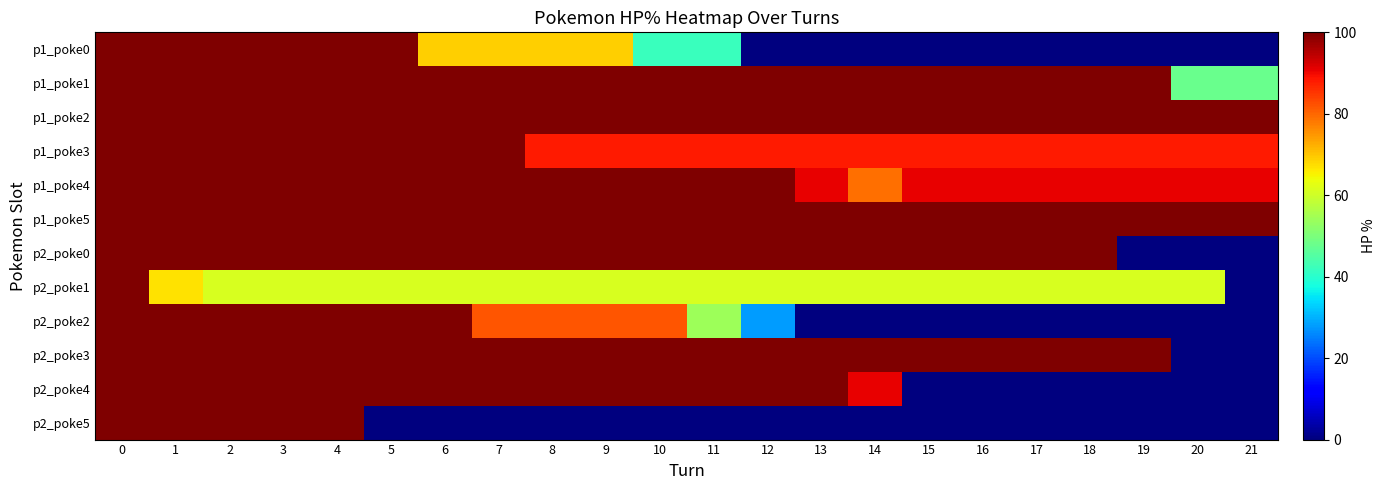

Reading left to right, transcribe all the data shown in this chart.

p1_poke0: 0=100	1=100	2=100	3=100	4=100	5=100	6=69	7=69	8=69	9=69	10=42	11=42	12=0	13=0	14=0	15=0	16=0	17=0	18=0	19=0	20=0	21=0
p1_poke1: 0=100	1=100	2=100	3=100	4=100	5=100	6=100	7=100	8=100	9=100	10=100	11=100	12=100	13=100	14=100	15=100	16=100	17=100	18=100	19=100	20=48	21=48
p1_poke2: 0=100	1=100	2=100	3=100	4=100	5=100	6=100	7=100	8=100	9=100	10=100	11=100	12=100	13=100	14=100	15=100	16=100	17=100	18=100	19=100	20=100	21=100
p1_poke3: 0=100	1=100	2=100	3=100	4=100	5=100	6=100	7=100	8=88	9=88	10=88	11=88	12=88	13=88	14=88	15=88	16=88	17=88	18=88	19=88	20=88	21=88
p1_poke4: 0=100	1=100	2=100	3=100	4=100	5=100	6=100	7=100	8=100	9=100	10=100	11=100	12=100	13=91	14=79	15=91	16=91	17=91	18=91	19=91	20=91	21=91
p1_poke5: 0=100	1=100	2=100	3=100	4=100	5=100	6=100	7=100	8=100	9=100	10=100	11=100	12=100	13=100	14=100	15=100	16=100	17=100	18=100	19=100	20=100	21=100
p2_poke0: 0=100	1=100	2=100	3=100	4=100	5=100	6=100	7=100	8=100	9=100	10=100	11=100	12=100	13=100	14=100	15=100	16=100	17=100	18=100	19=0	20=0	21=0
p2_poke1: 0=100	1=67	2=61	3=61	4=61	5=61	6=61	7=61	8=61	9=61	10=61	11=61	12=61	13=61	14=61	15=61	16=61	17=61	18=61	19=61	20=61	21=0
p2_poke2: 0=100	1=100	2=100	3=100	4=100	5=100	6=100	7=82	8=82	9=82	10=82	11=54	12=28	13=0	14=0	15=0	16=0	17=0	18=0	19=0	20=0	21=0
p2_poke3: 0=100	1=100	2=100	3=100	4=100	5=100	6=100	7=100	8=100	9=100	10=100	11=100	12=100	13=100	14=100	15=100	16=100	17=100	18=100	19=100	20=0	21=0
p2_poke4: 0=100	1=100	2=100	3=100	4=100	5=100	6=100	7=100	8=100	9=100	10=100	11=100	12=100	13=100	14=91	15=0	16=0	17=0	18=0	19=0	20=0	21=0
p2_poke5: 0=100	1=100	2=100	3=100	4=100	5=0	6=0	7=0	8=0	9=0	10=0	11=0	12=0	13=0	14=0	15=0	16=0	17=0	18=0	19=0	20=0	21=0